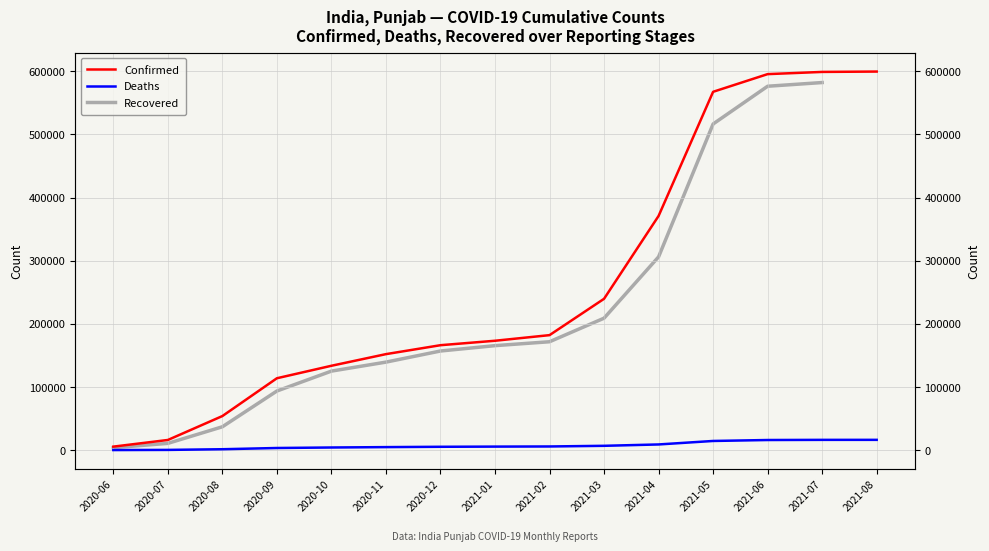

How many lines are shown in the chart?

3